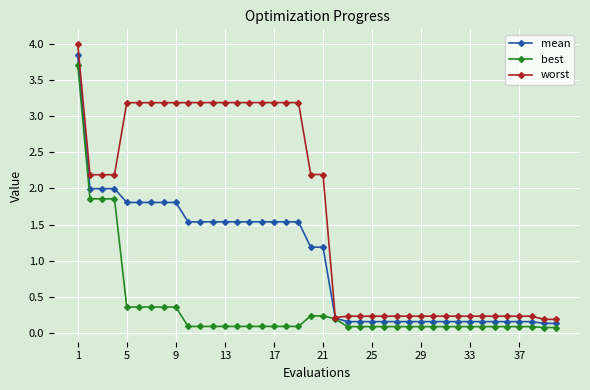

List the series in order of their overall mean, highest first.

worst, mean, best